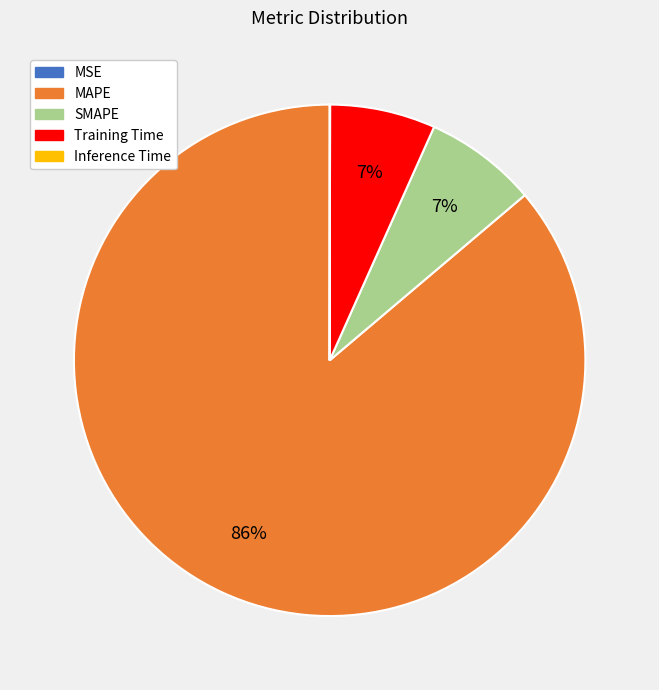

To the nearest percent, what is the average slice percentage?

20%